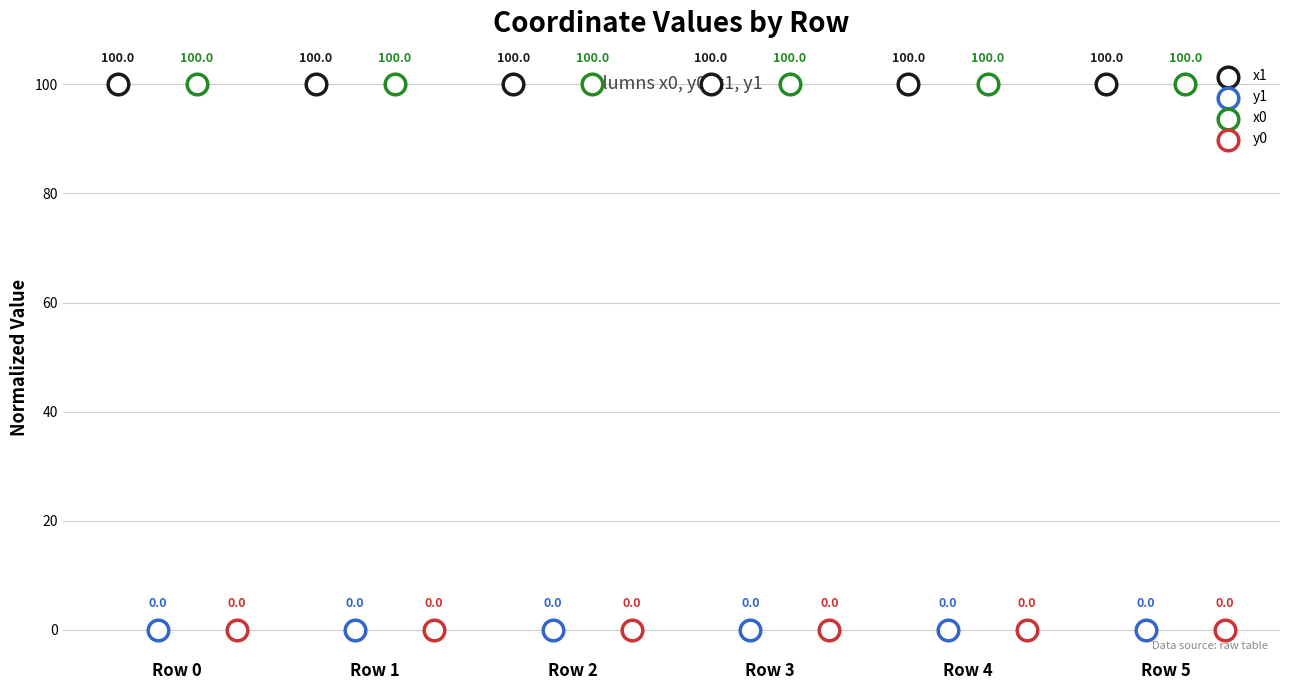

Which series contains the lowest Y value?

y0